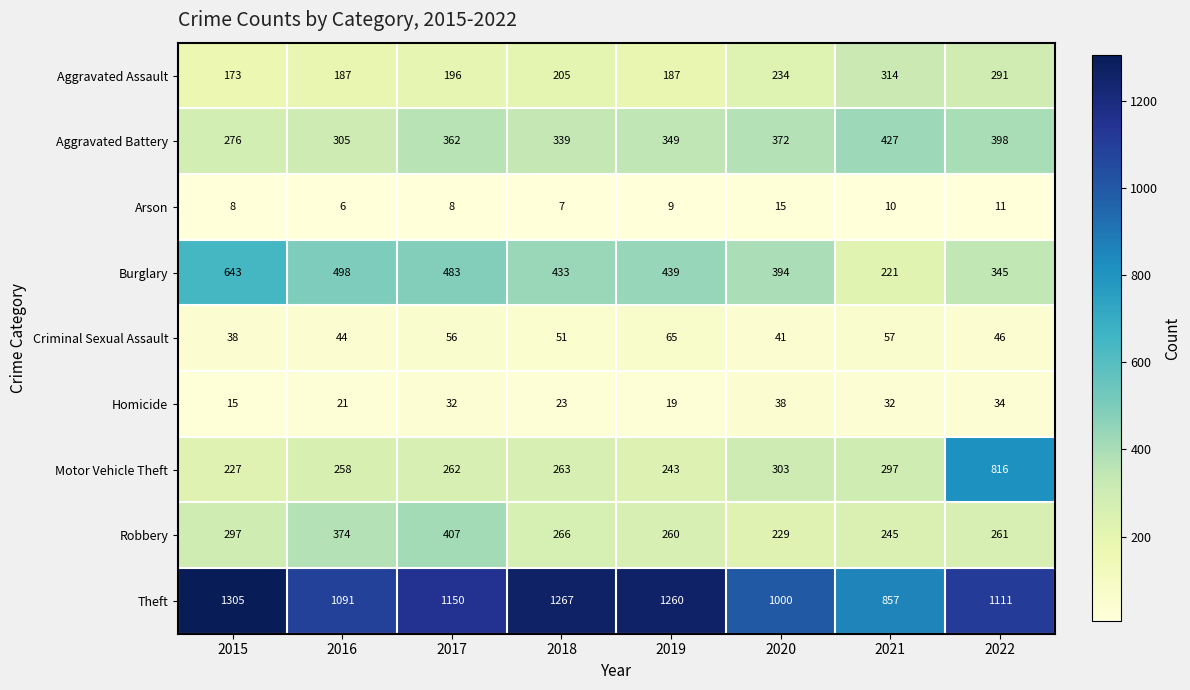

What value does the Motor Vehicle Theft series have at 2017?

262